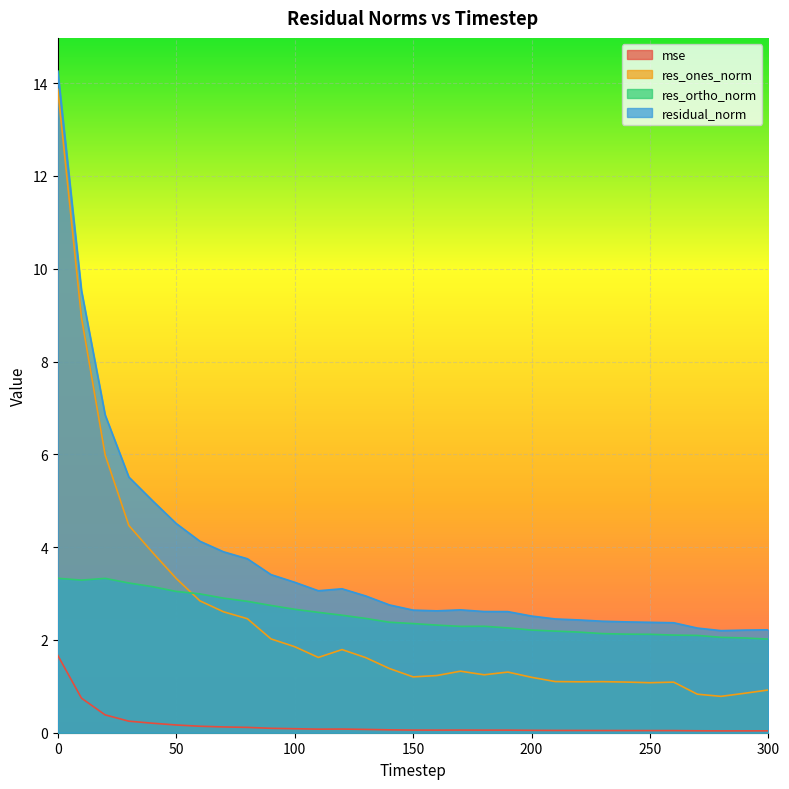

What is the difference between the second highest and second lowest values in the residual_norm series?

7.3